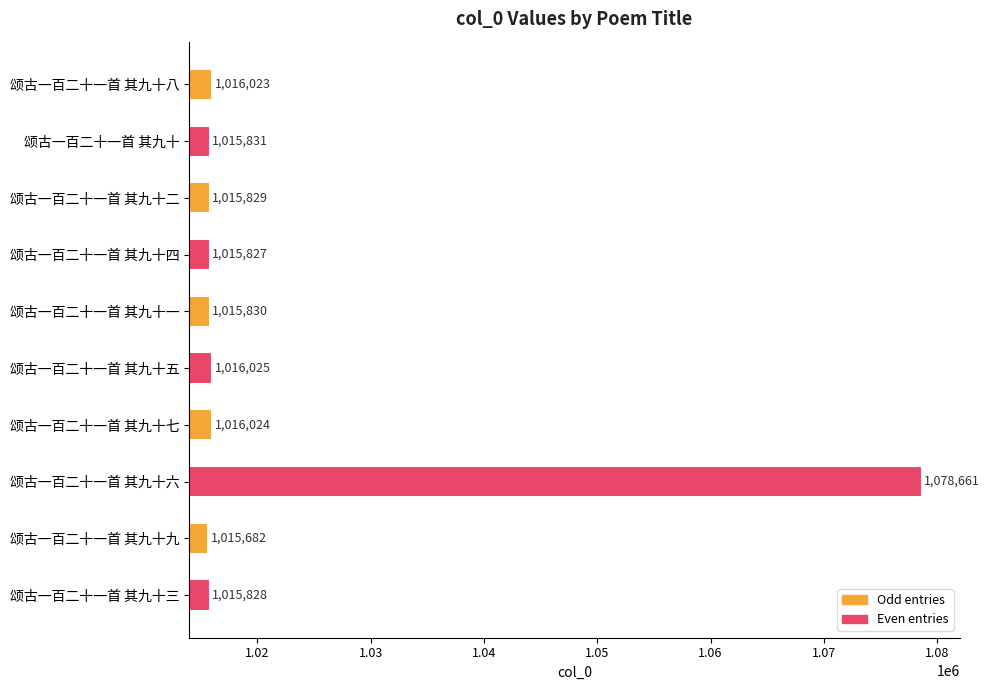

What is the difference between the second highest and minimum values?

343